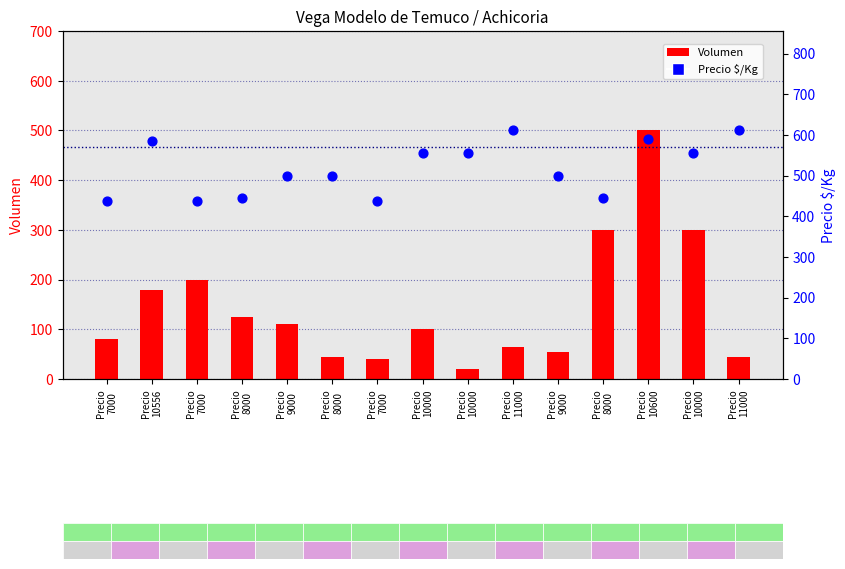

Which series has the largest Y range (max minus min)?

Volumen